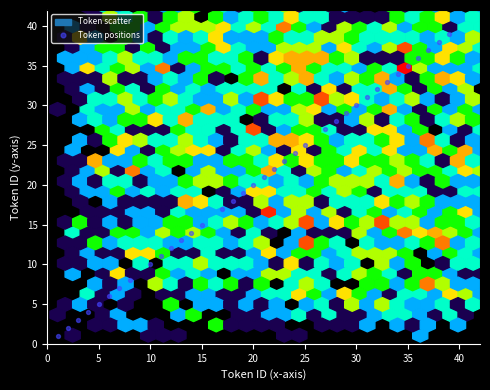

What is the range of Y values (max minus min)?

38